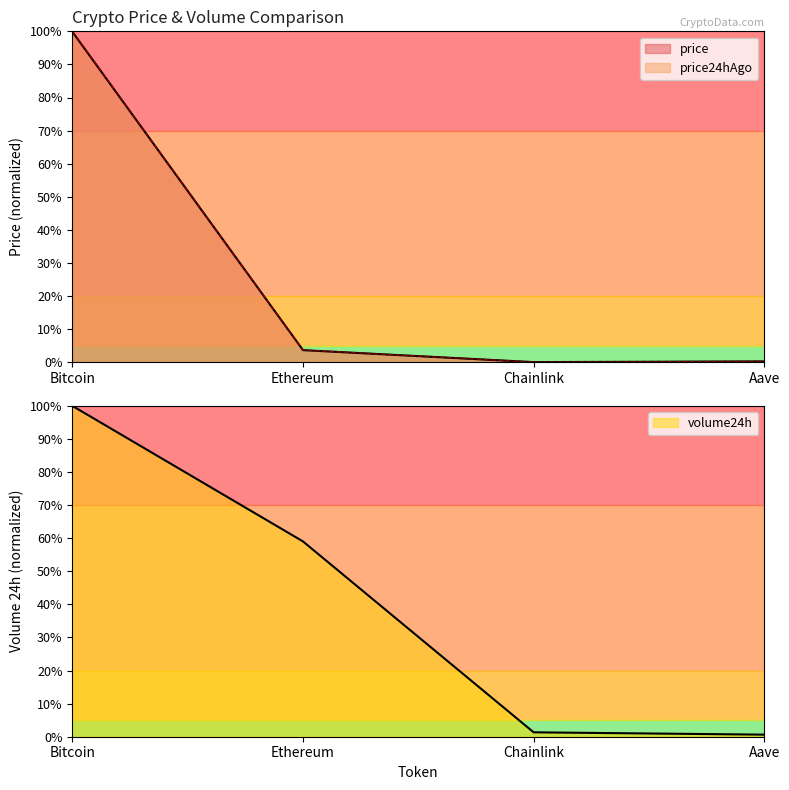

What position from the left is Chainlink?

3